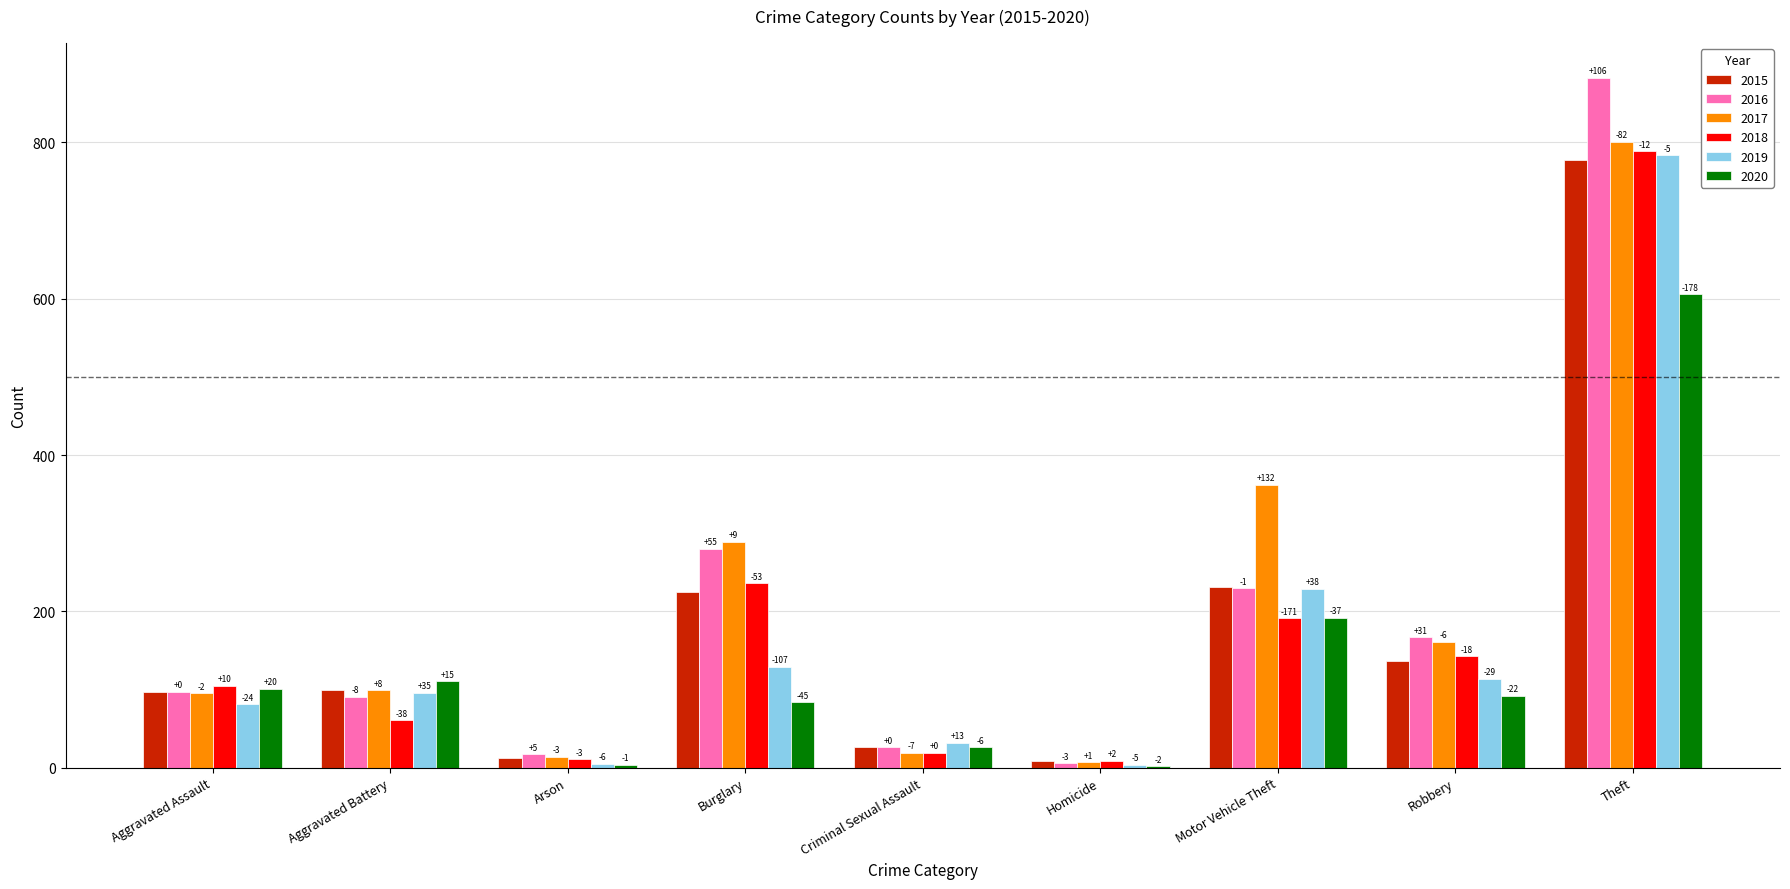

What is the difference between the second highest and second lowest values in the 2019 series?

224